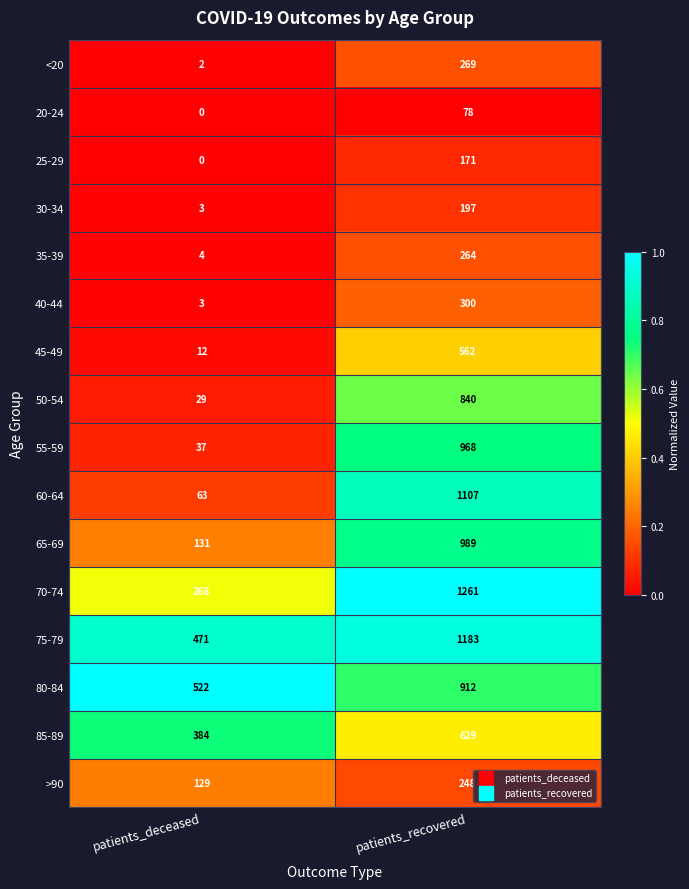

Which series has the widest spread of values?

60-64